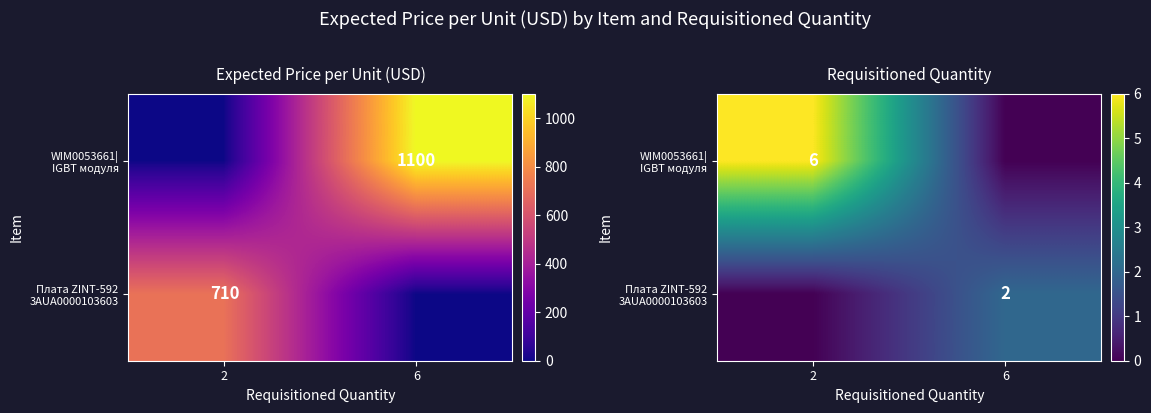

Which category has the highest value across all series?

2